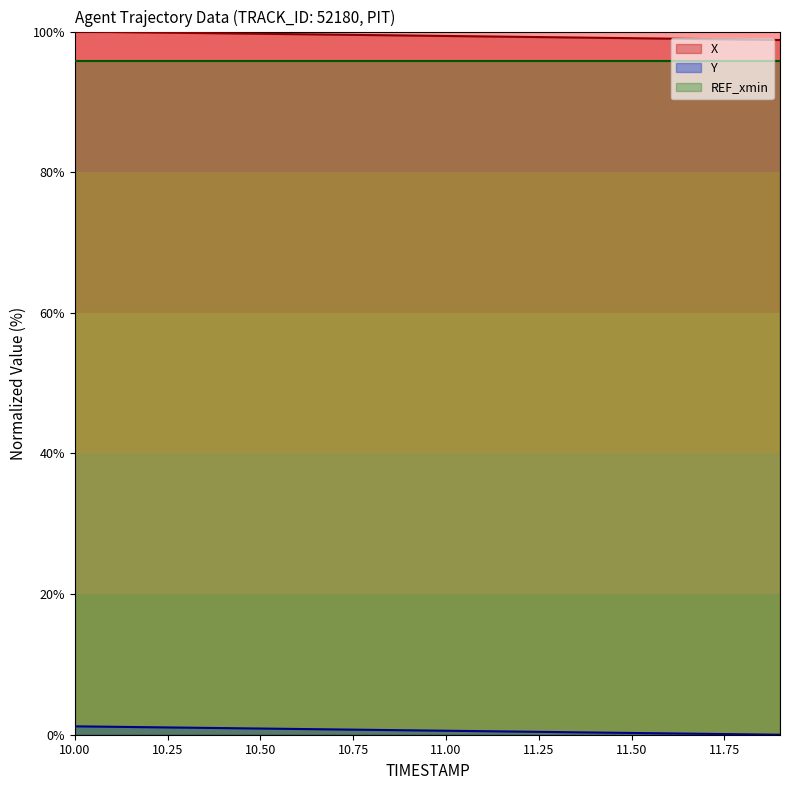

At which label does X reach its minimum?

11.9